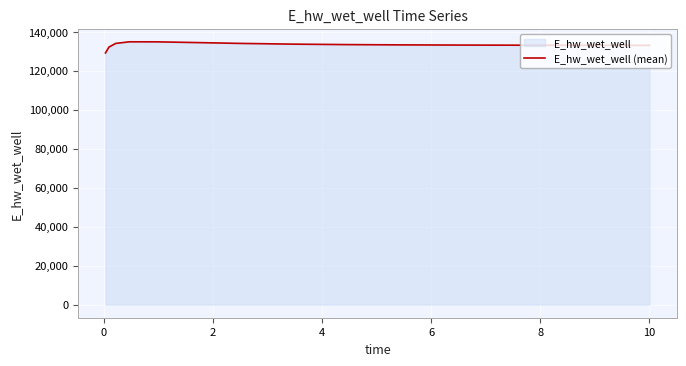

What is the difference between the maximum and minimum values?

5711.1